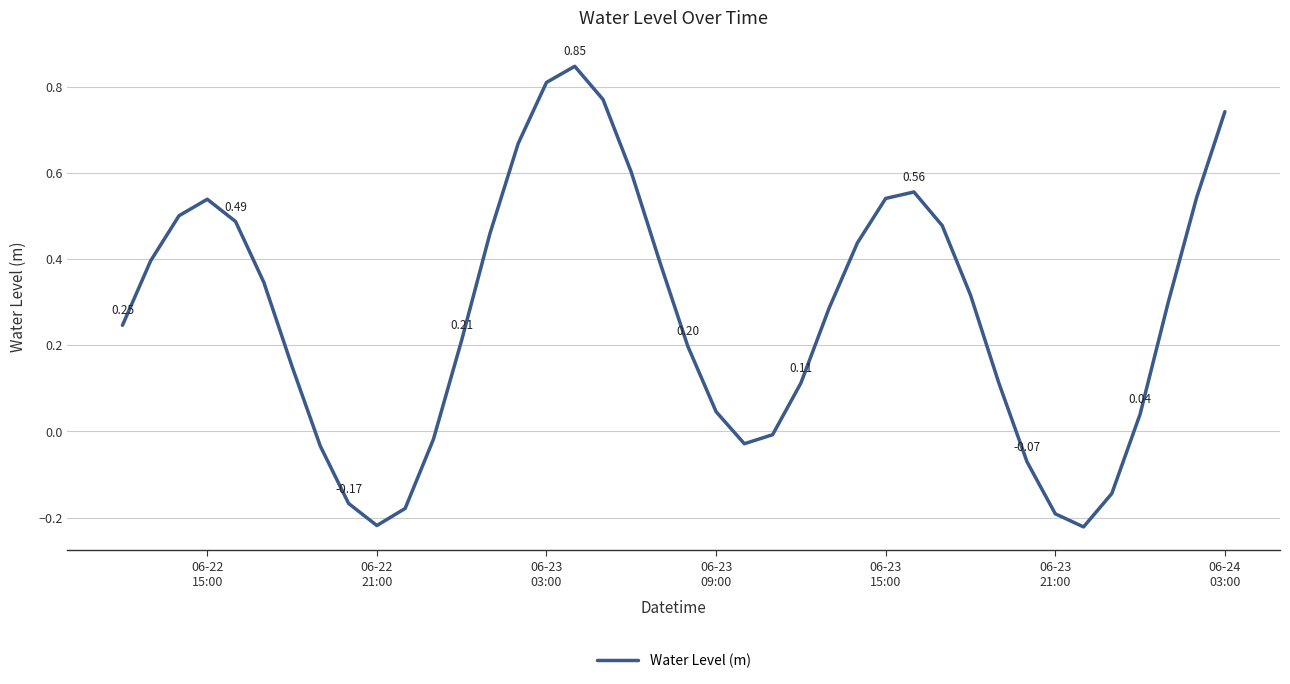

What is the difference between the maximum and minimum values?

1.1